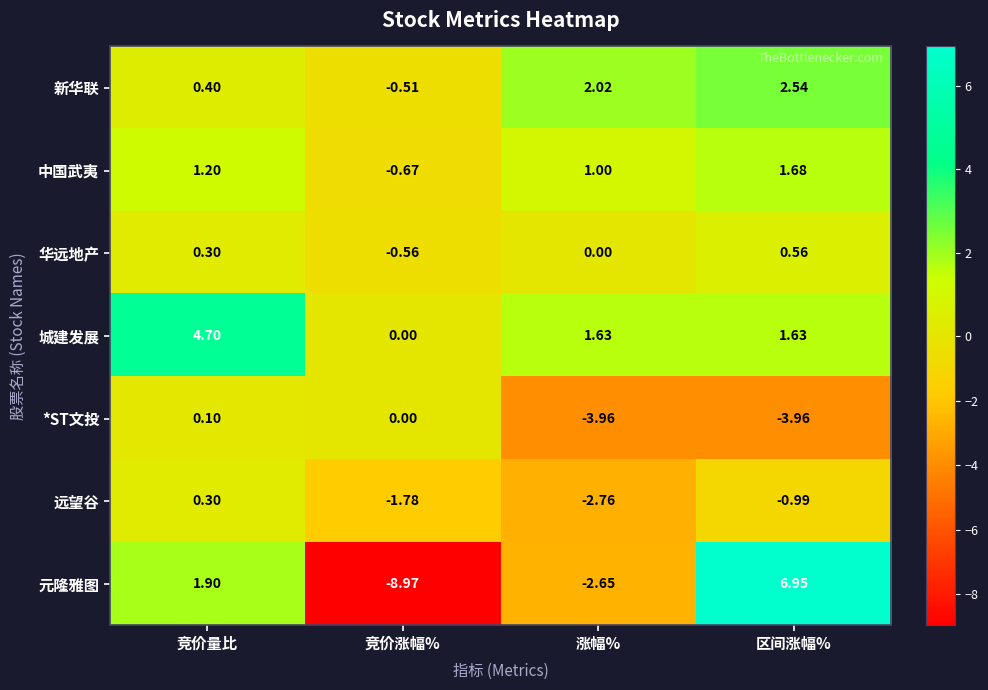

At which label is 远望谷 closest to -1?

区间涨幅%